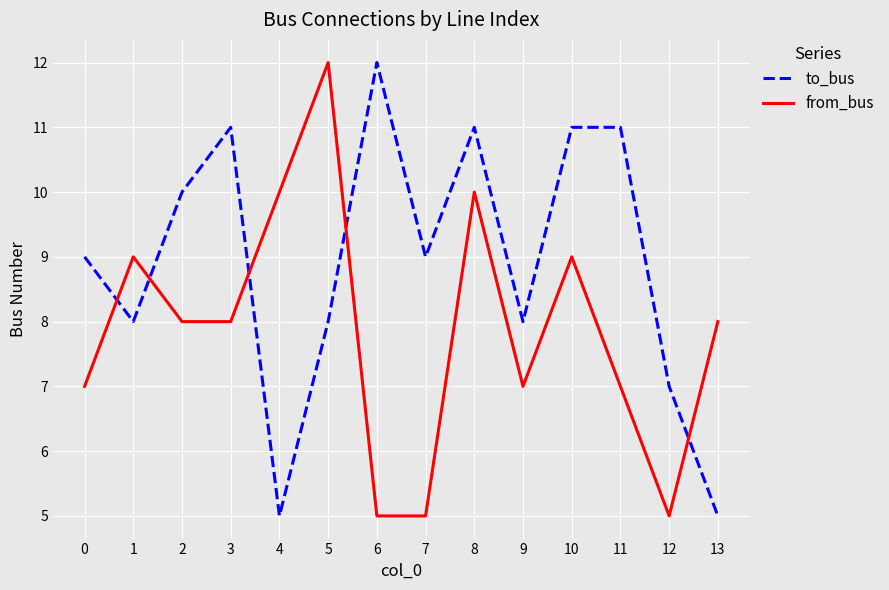

Count the from_bus values in the range 7 to 9.

8